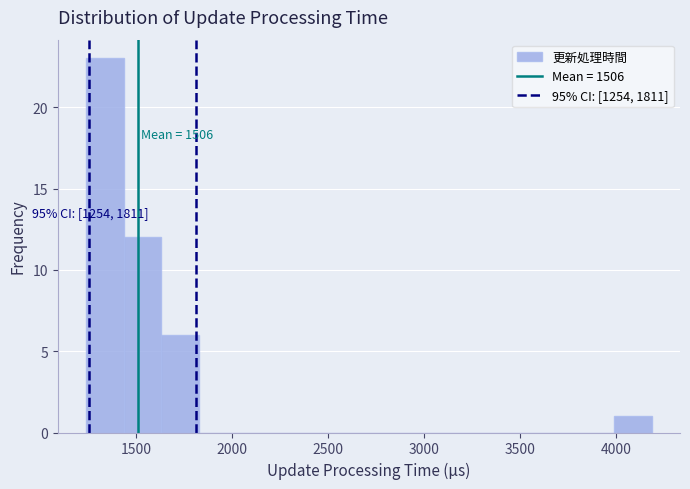

Around what value on the x-axis is the tallest bar? Give the approximate position of its centre, as read against the axis.

1350